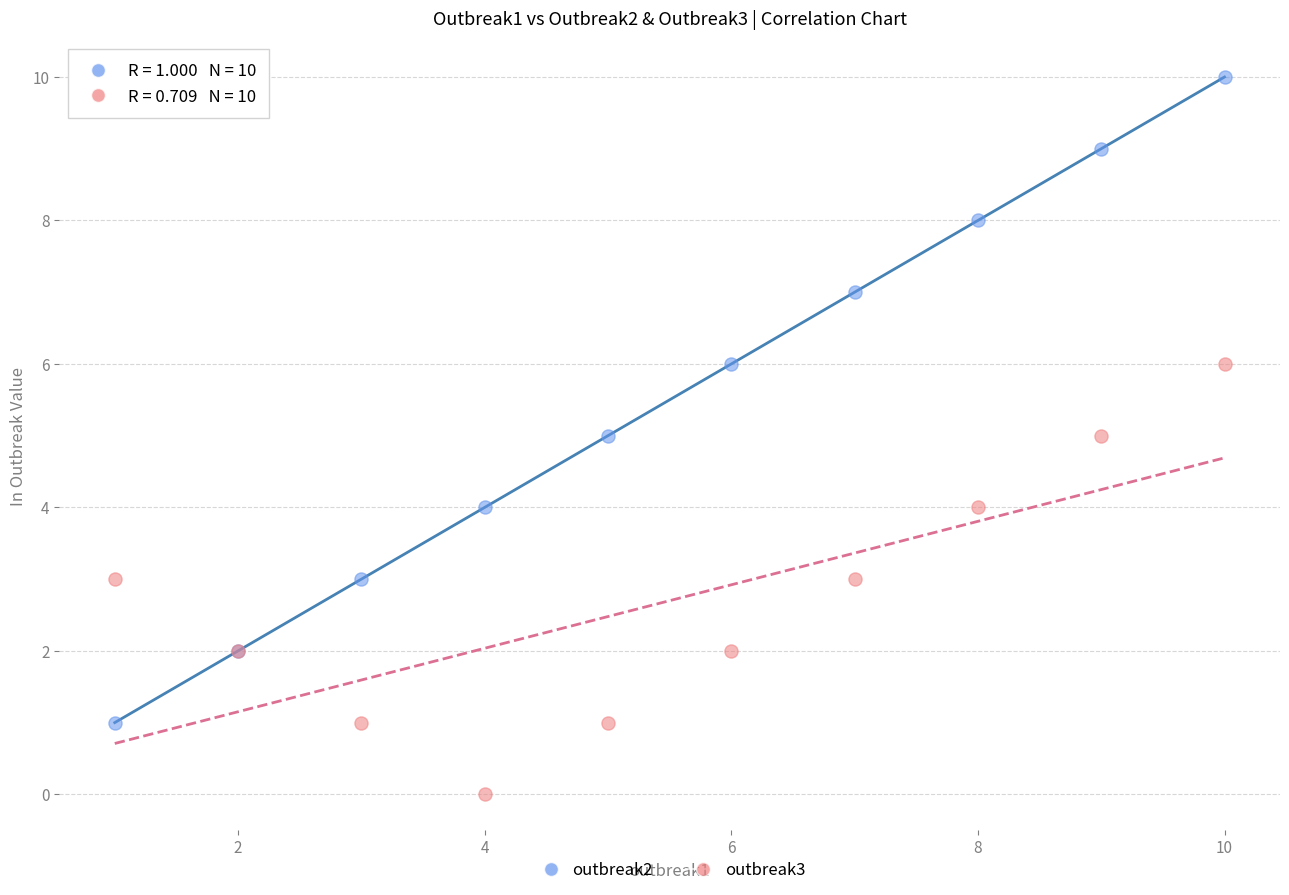

Which series contains the lowest Y value?

outbreak3